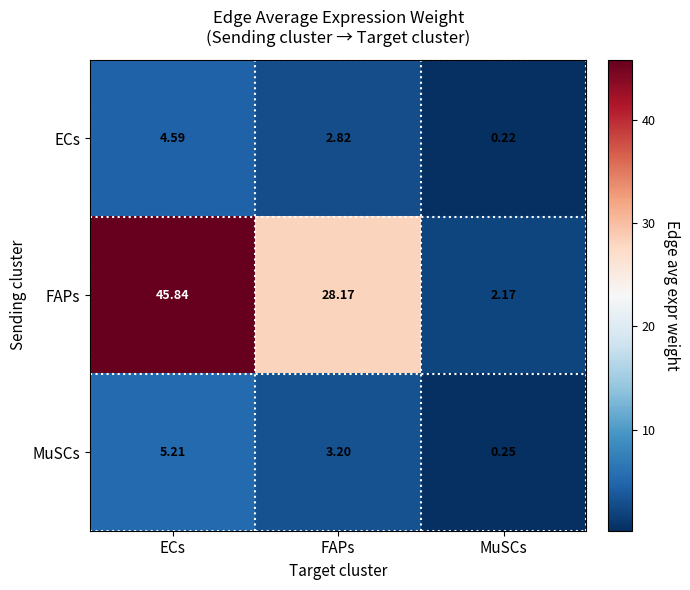

Which series has the largest total across all categories?

FAPs